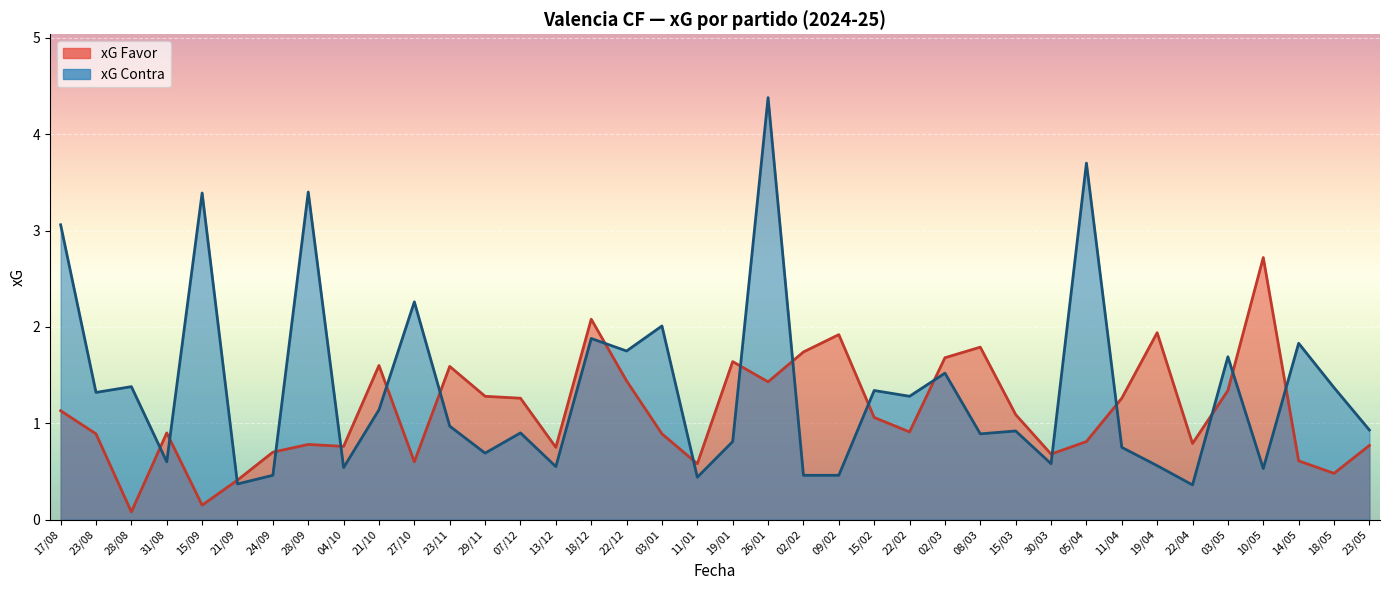

In xG Contra, how many points are higher than both neighbors (excluding endpoints)?

14